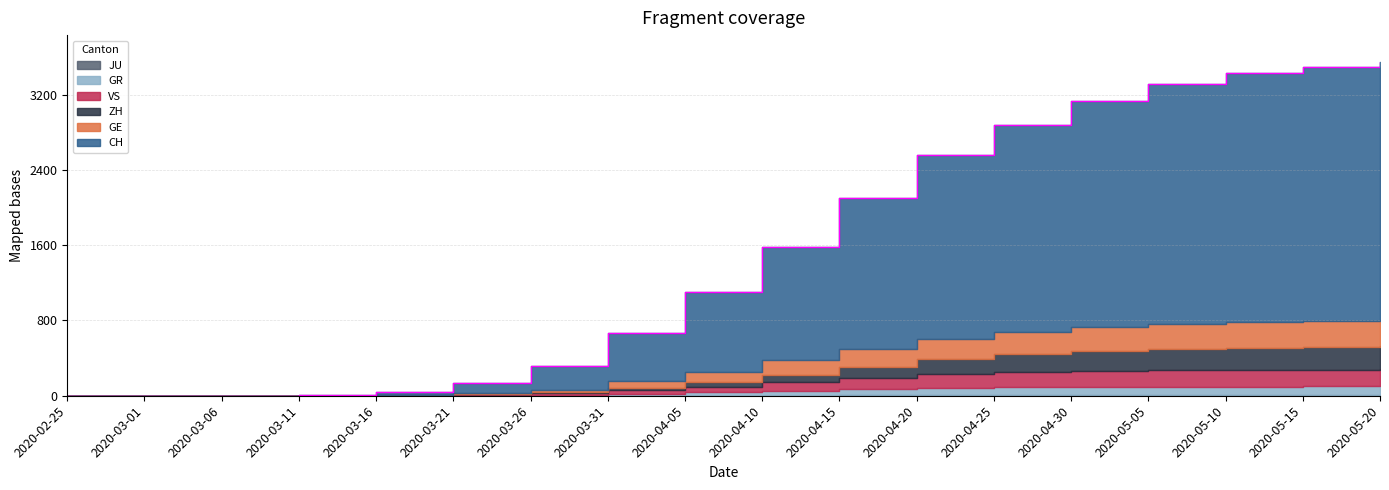

Which series changed the most between 2020-03-21 and 2020-04-30?

CH